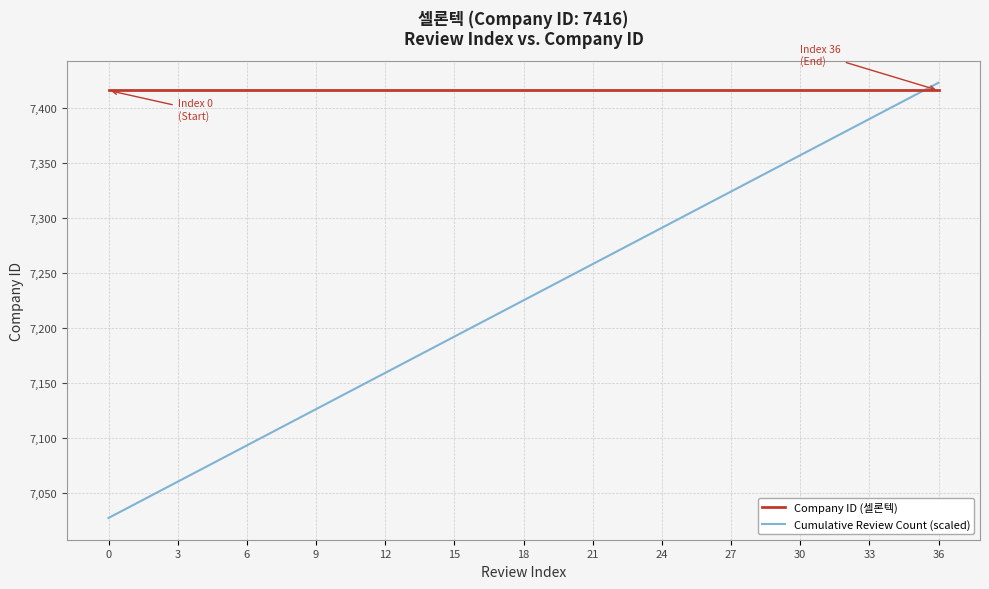

Which series has the widest spread of values?

Cumulative Review Count (scaled)